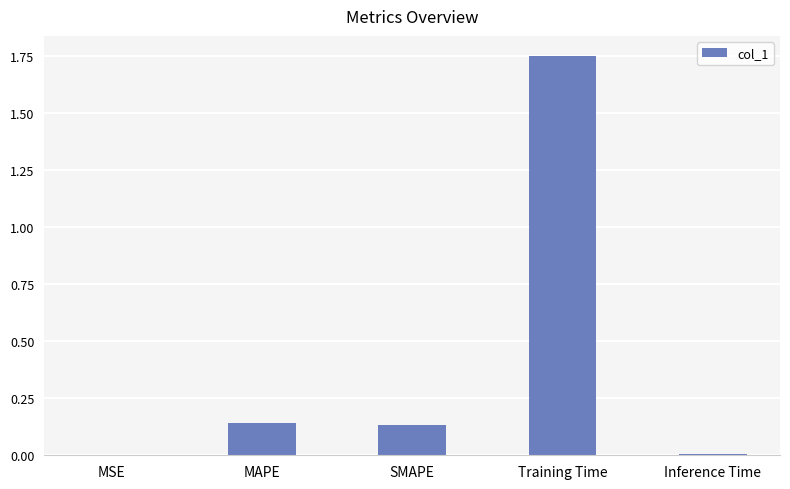

What is the sum of all values?

2.0